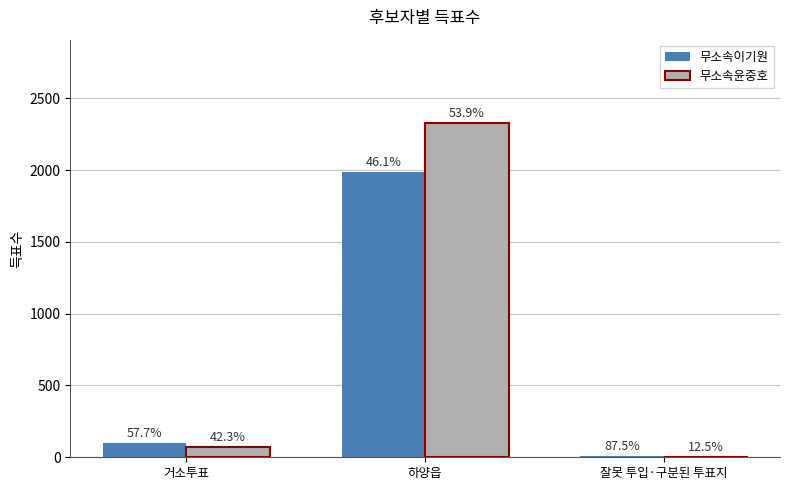

How many groups of bars are there?

3